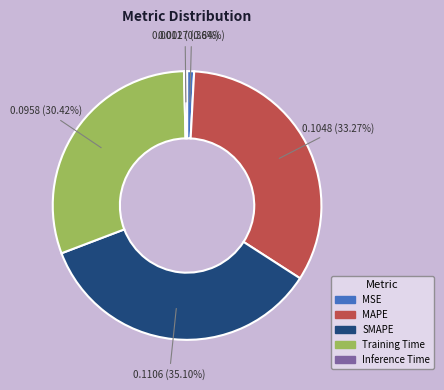

How many slices are in this pie chart?

5